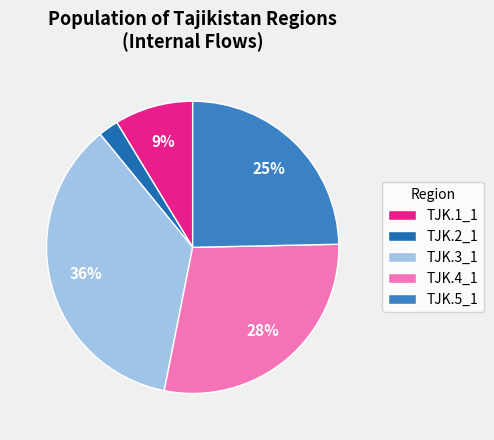

What is the change in value from TJK.2_1 to TJK.5_1?

+1901663.5